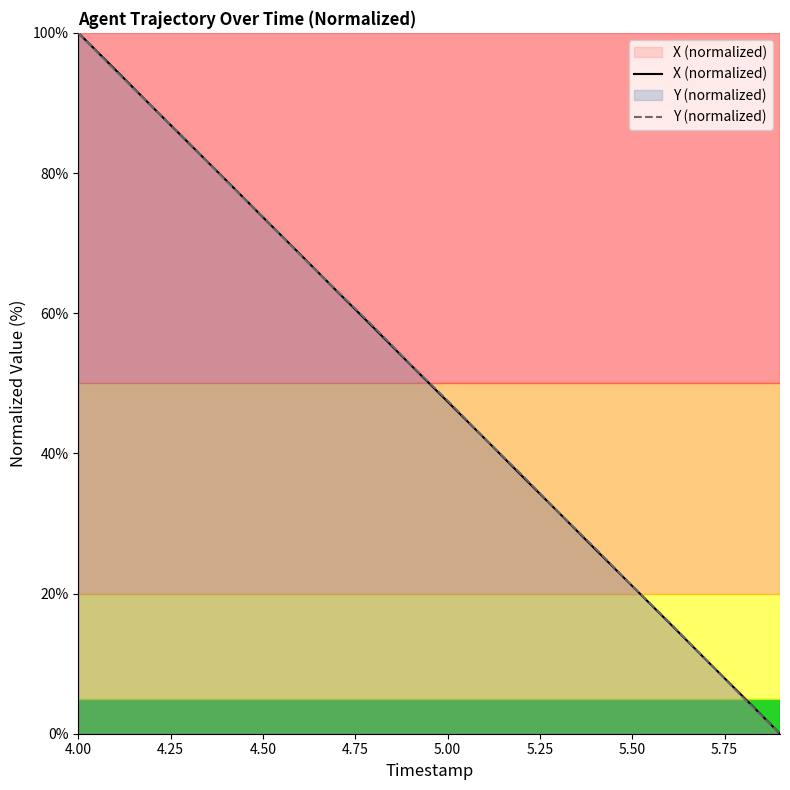

Does the chart have visible grid lines?

No